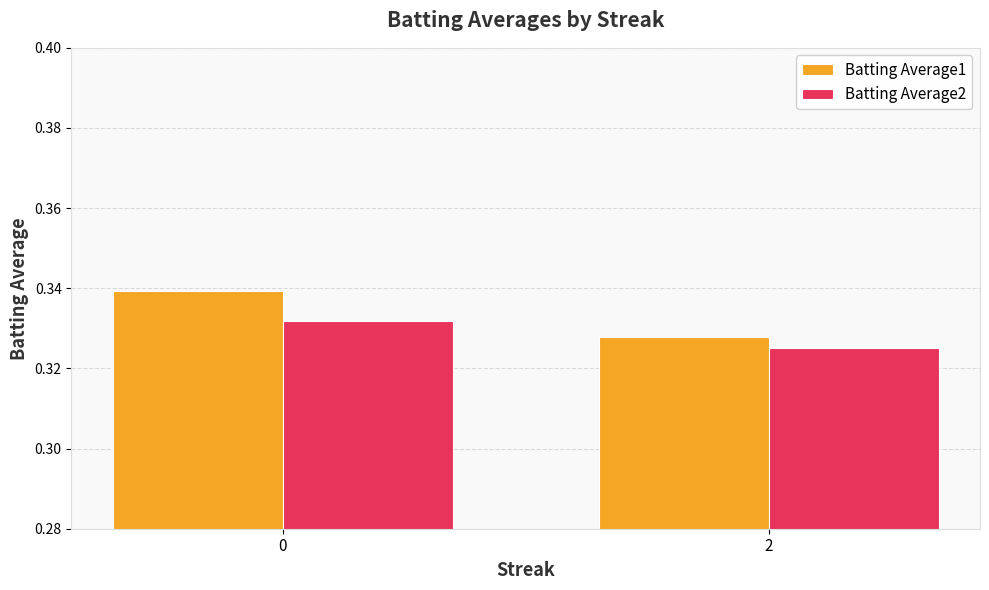

The value of Batting Average1 at 2 is 0.5. True or false?

False